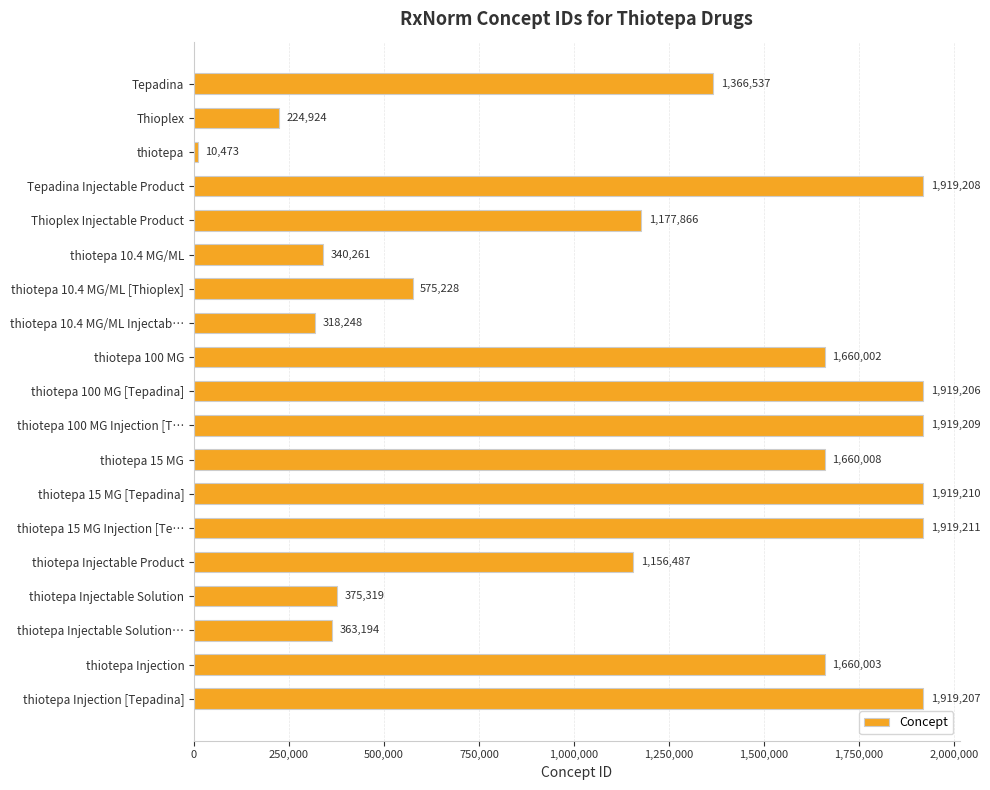

Where is the data nearest to the value 964842?

thiotepa Injectable Product